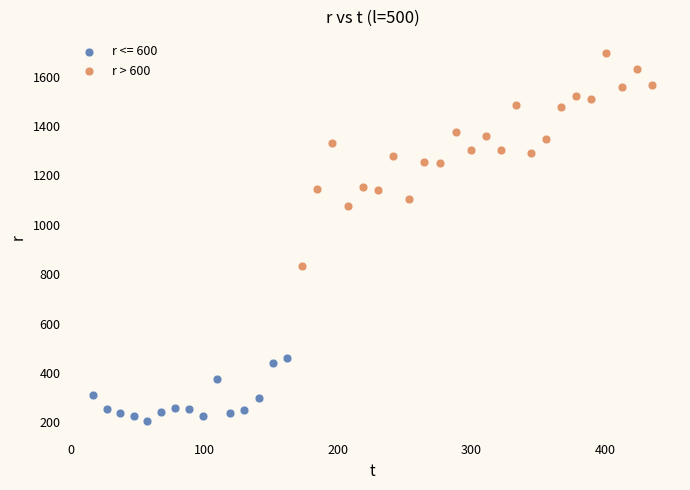

Which series contains the lowest Y value?

r <= 600